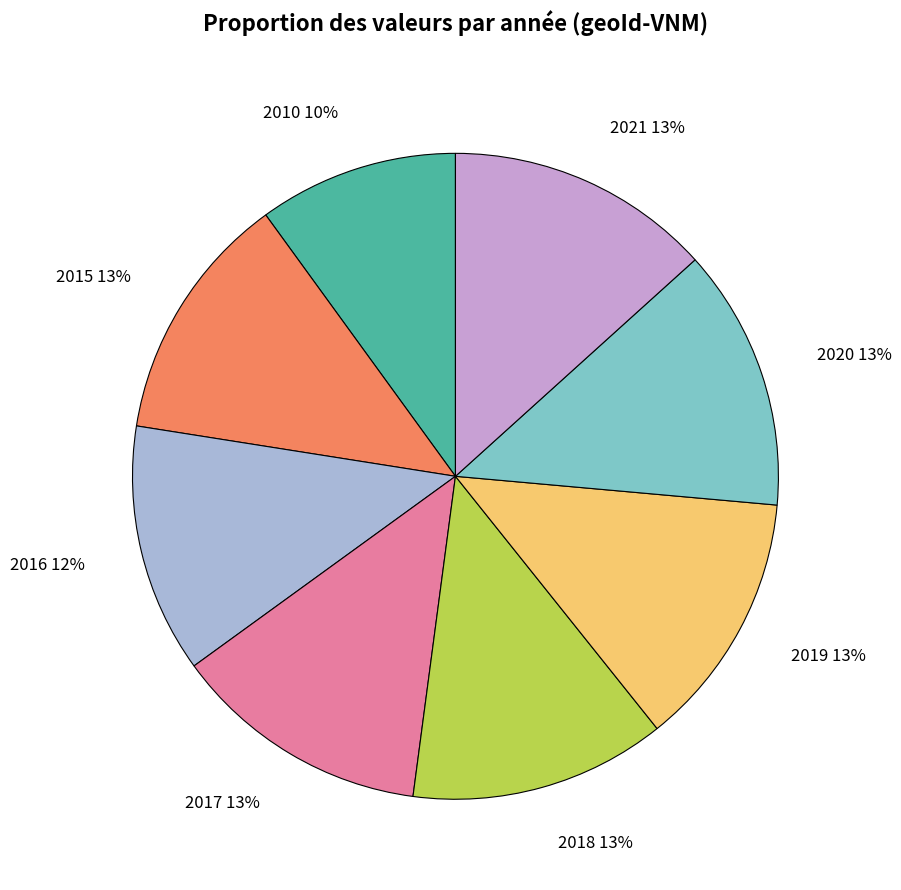

To the nearest percent, what percentage of the pie is 2016?

12%